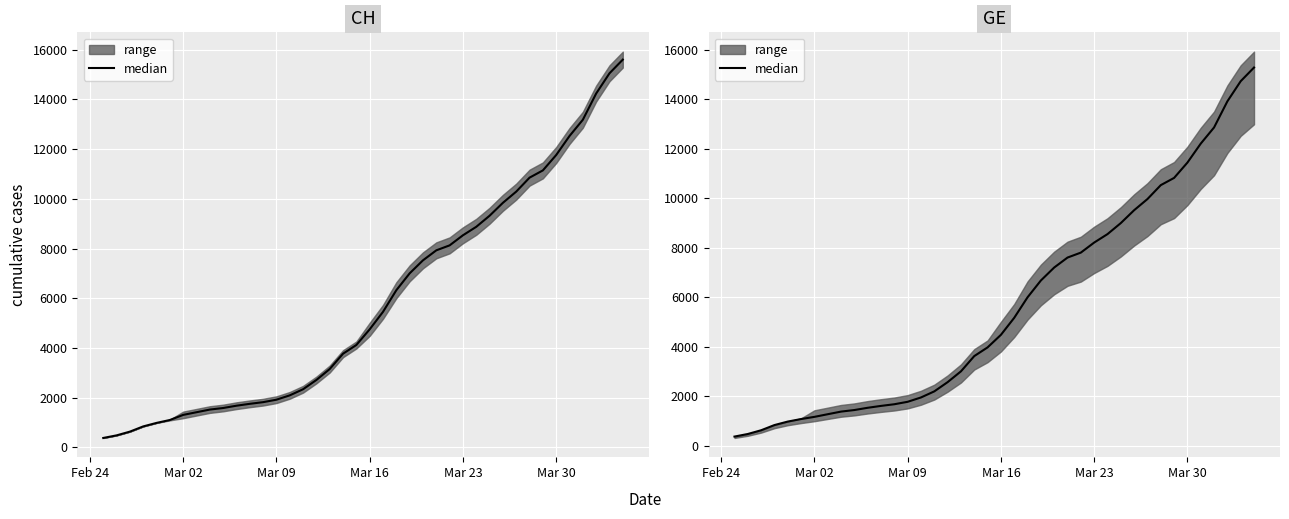

Reading right to left, list all the values displayed in this chart.

15284	14733	13919	12863	12210	11444	10825	10533	9971	9520	9000	8554	8213	7807	7607	7205	6681	6002	5174	4485	3978	3627	3010	2574	2201	1955	1780	1681	1614	1538	1447	1384	1278	1171	1083	981	840	630	479	375